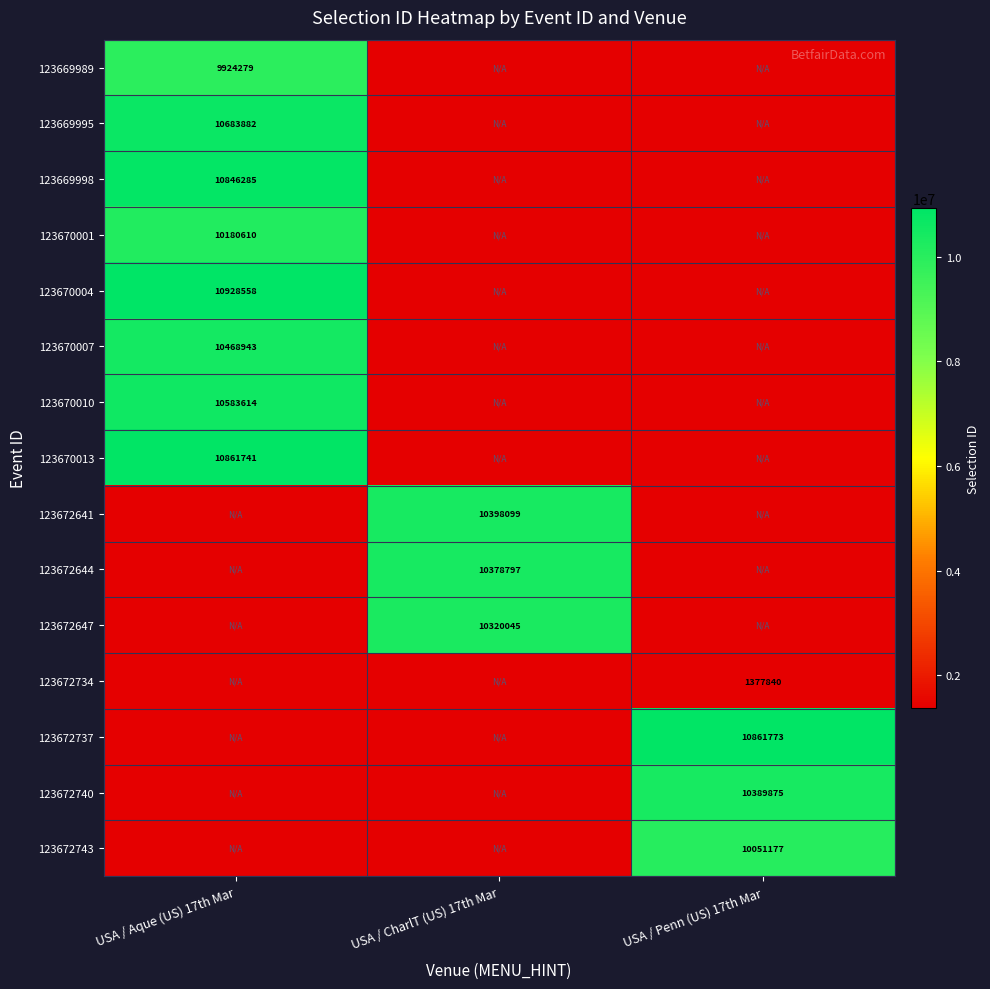

The value of 123670013 at USA / Aque (US) 17th Mar is 10861741. True or false?

True